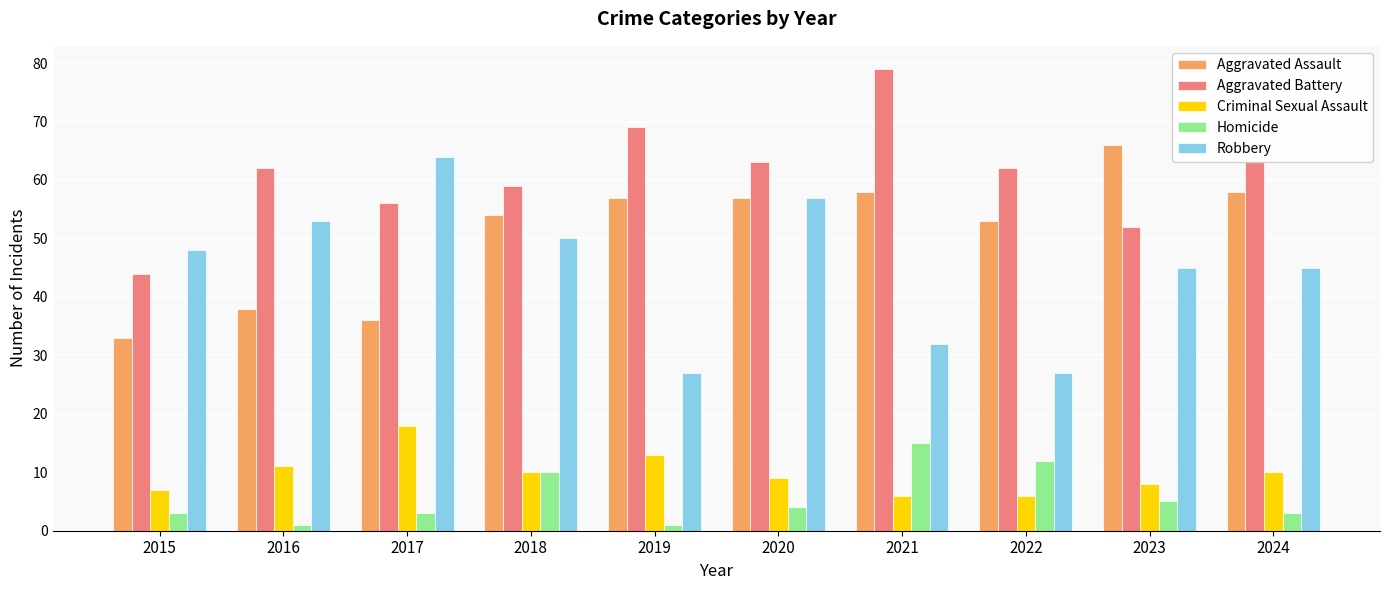

What is the difference between the second highest and minimum values in the Aggravated Assault series?

25